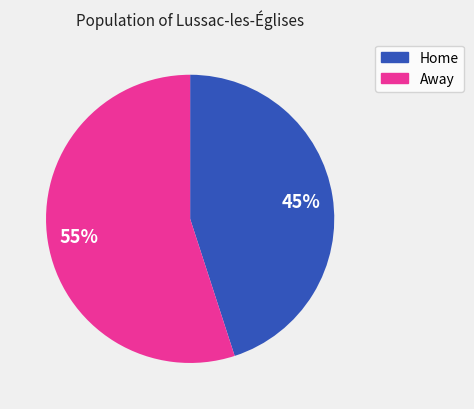

Count the number of slices in the pie.

2